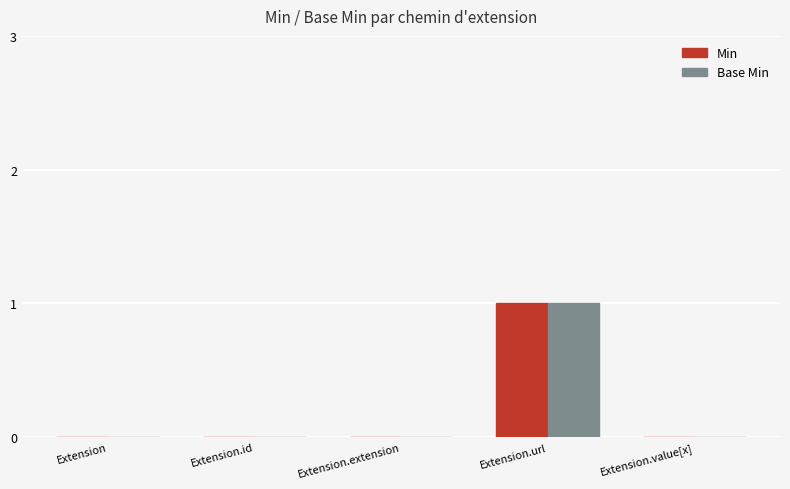

Reading left to right, extract all data points from this chart.

Min: Extension=0	Extension.id=0	Extension.extension=0	Extension.url=1	Extension.value[x]=0
Base Min: Extension=0	Extension.id=0	Extension.extension=0	Extension.url=1	Extension.value[x]=0